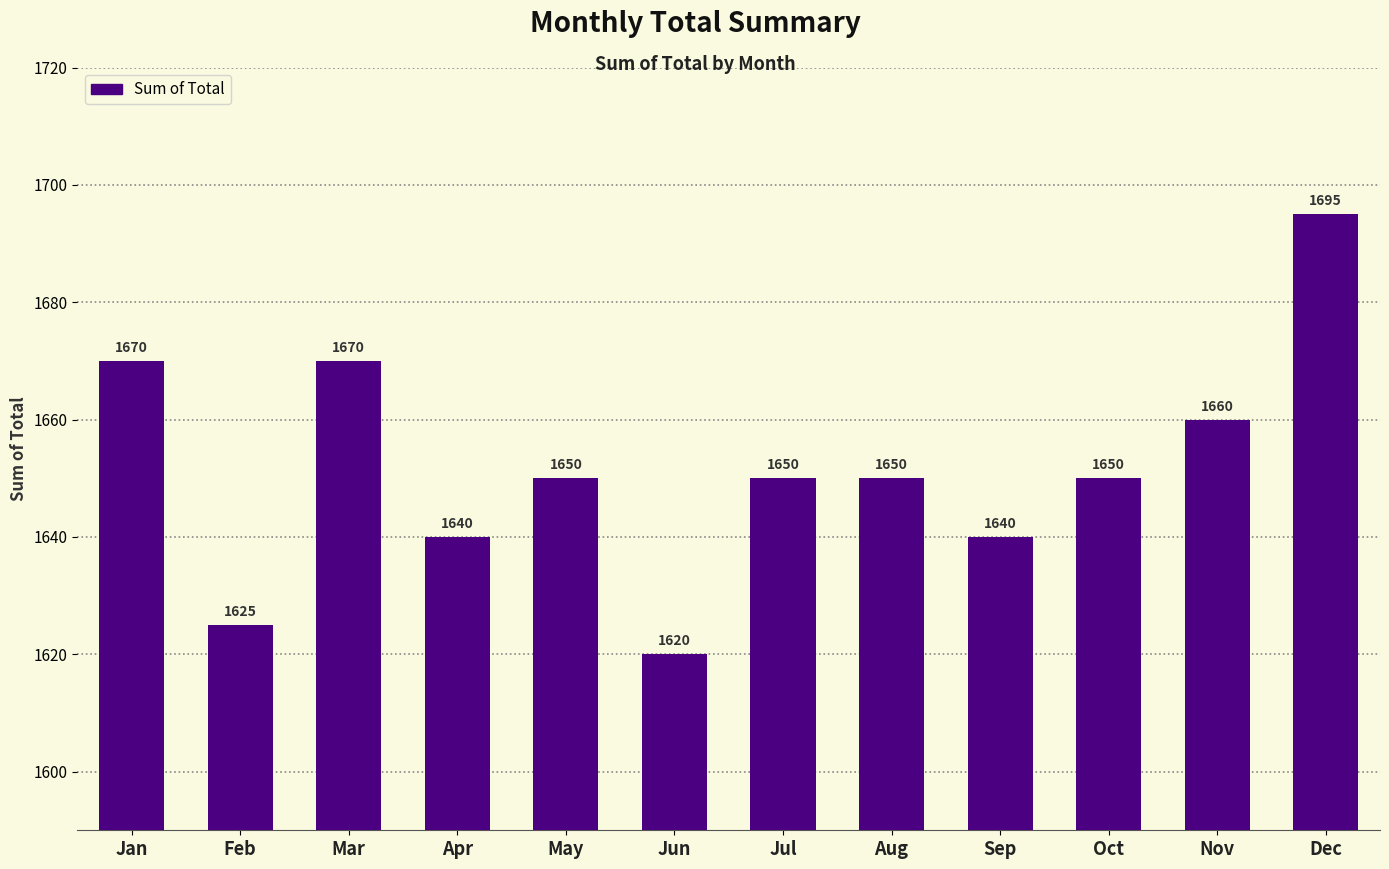

How many data points does each series have?

12